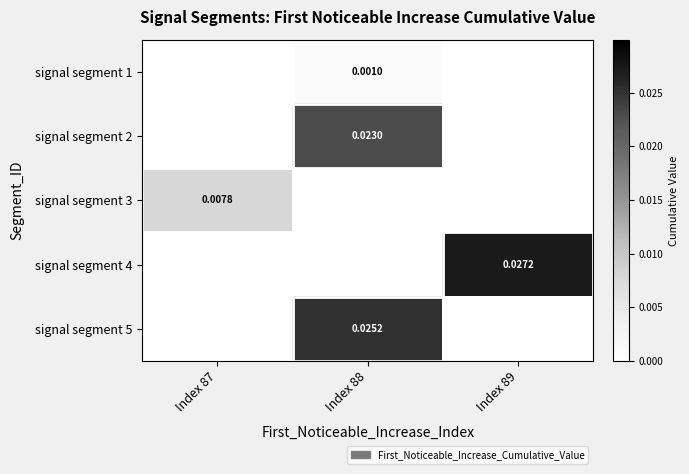

At which category is the sum across all series the highest?

Index 88